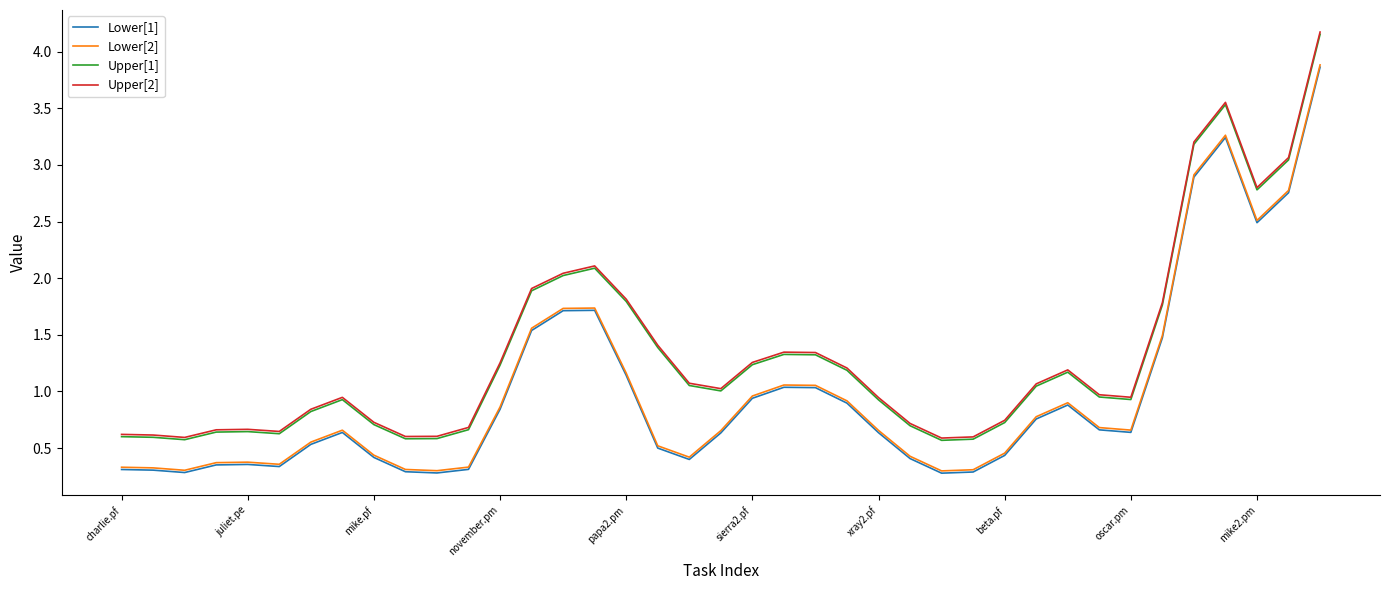

What is the minimum value shown in the chart?

0.3